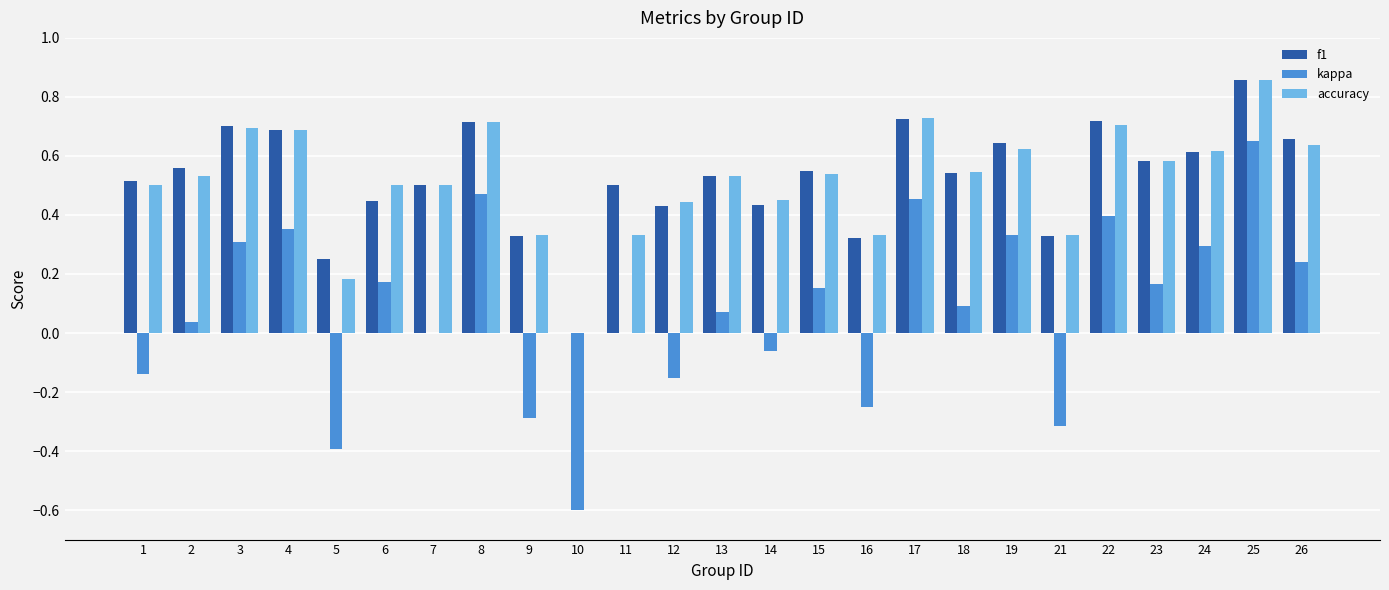

Are the bars grouped side by side (vs. stacked)?

Yes